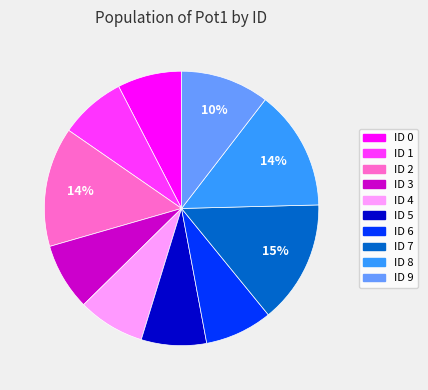

How many slices are in this pie chart?

10